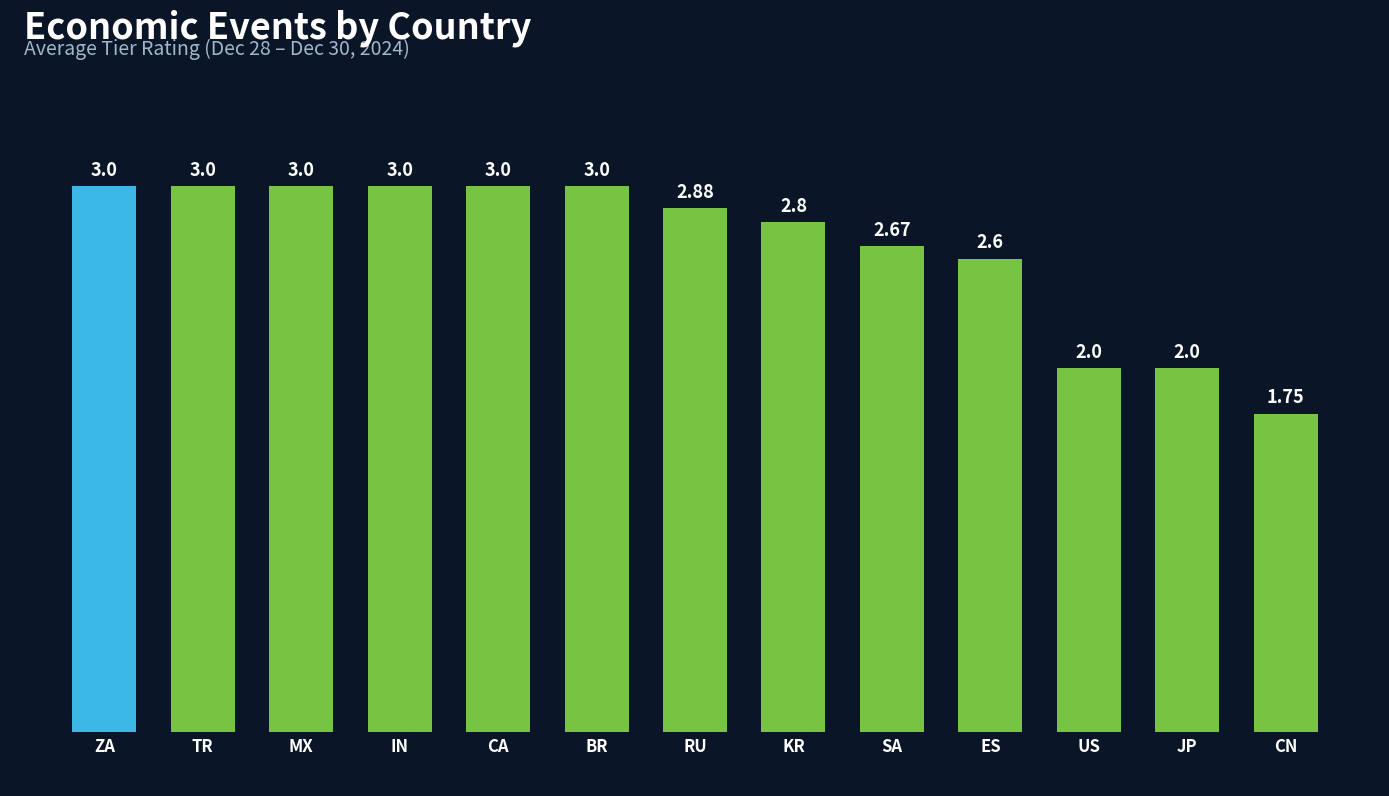

True or false: the data shows 4.5 at ES.

False